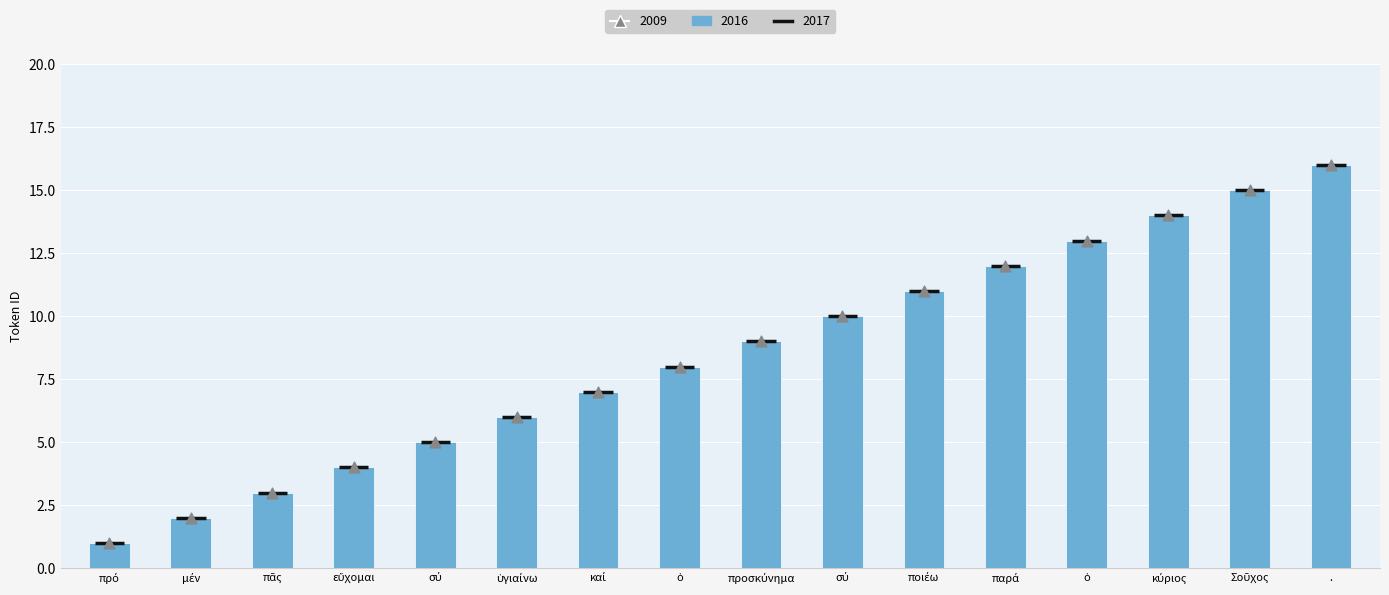

At how many categories does at least one series exceed 3?

13